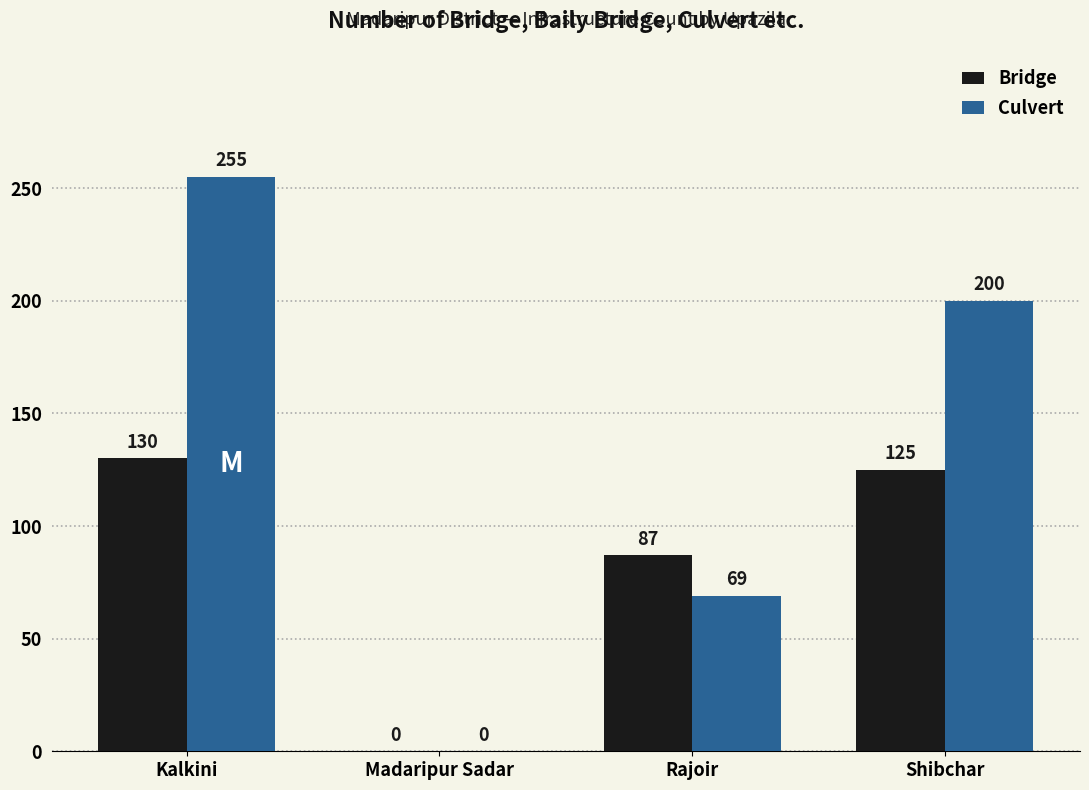

The Bridge series shows 32 at Rajoir. True or false?

False